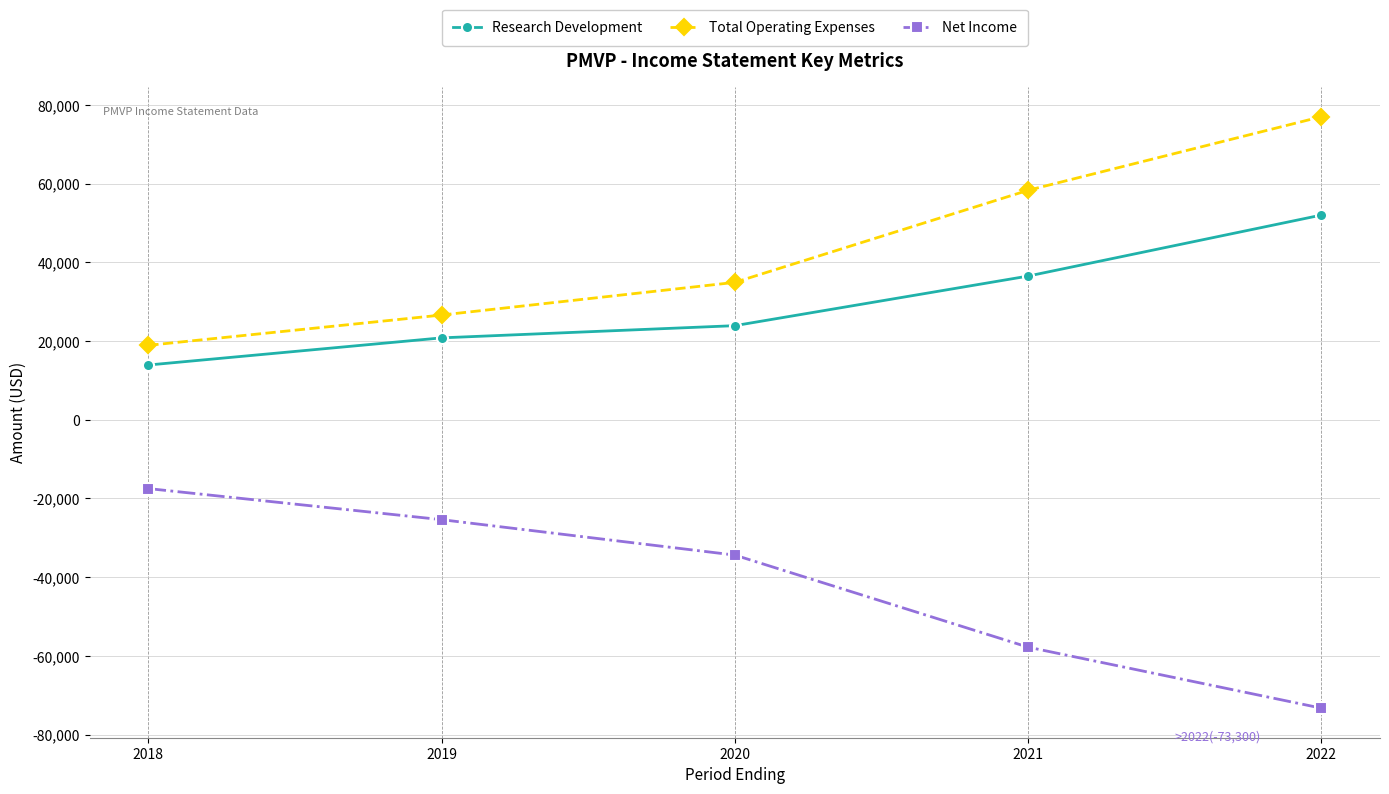

Is this an area chart (filled region under the line)?

No